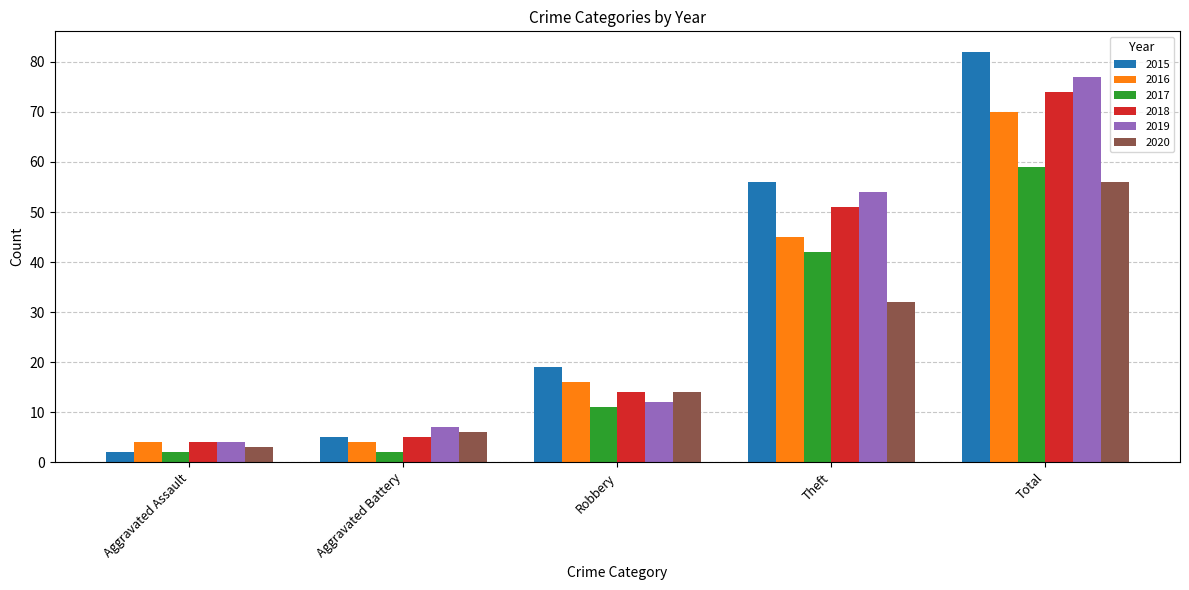

Is the value of 2019 at Aggravated Assault greater than the value of 2020 at Aggravated Assault?

Yes